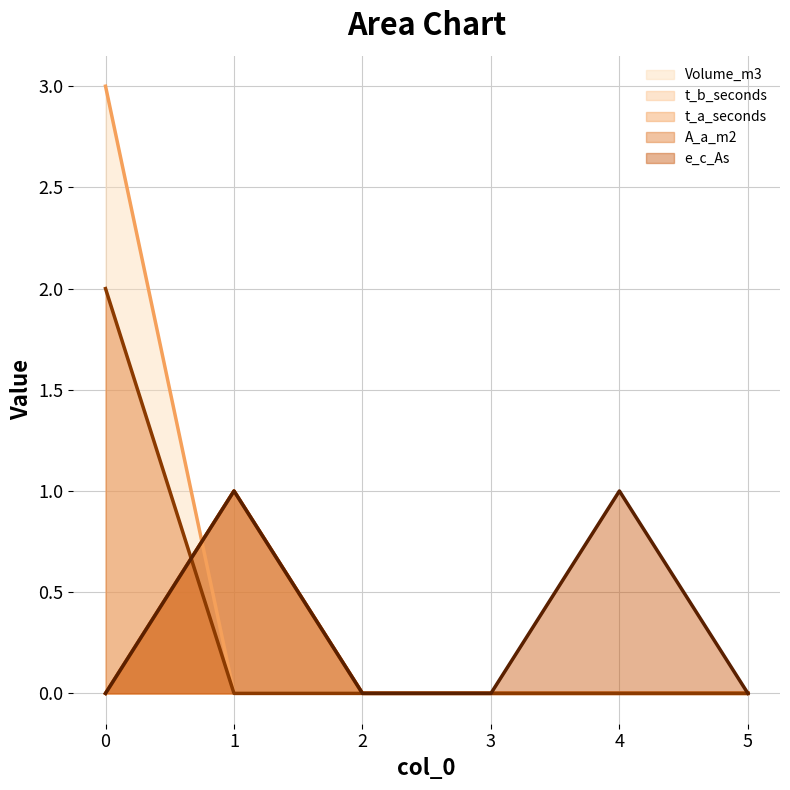

Reading left to right, transcribe all the data shown in this chart.

Volume_m3 line: 3	0	0	0	0	0
t_b_seconds line: 0	1	0	0	0	0
t_a_seconds line: 0	1	0	0	0	0
A_a_m2 line: 2	0	0	0	0	0
e_c_As line: 0	1	0	0	1	0